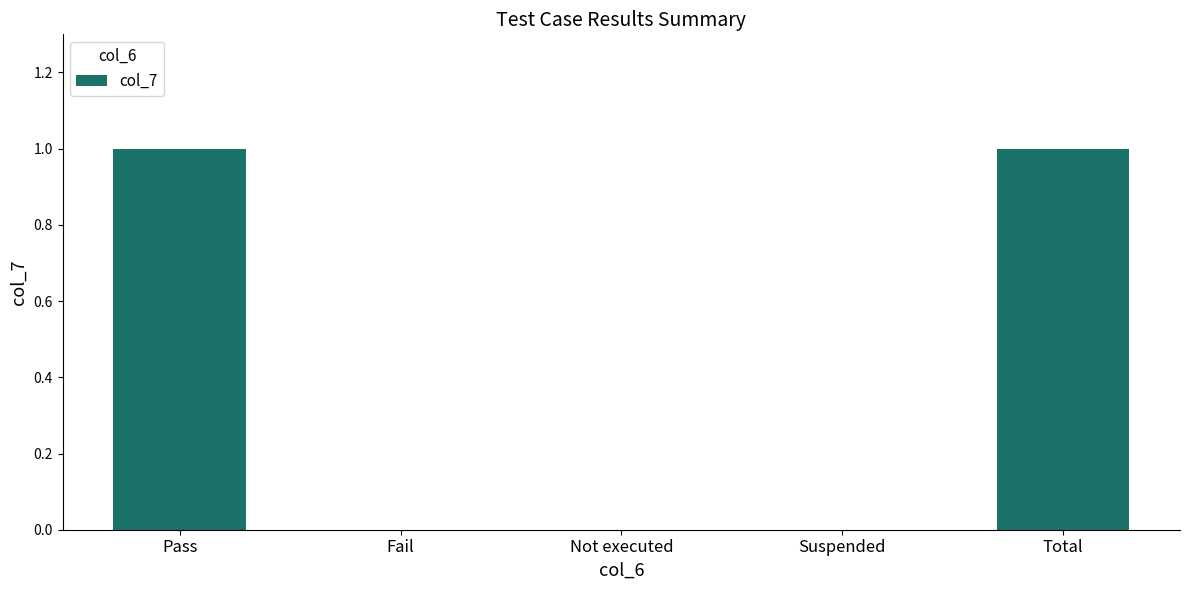

What is the change in value from Pass to Not executed?

-1